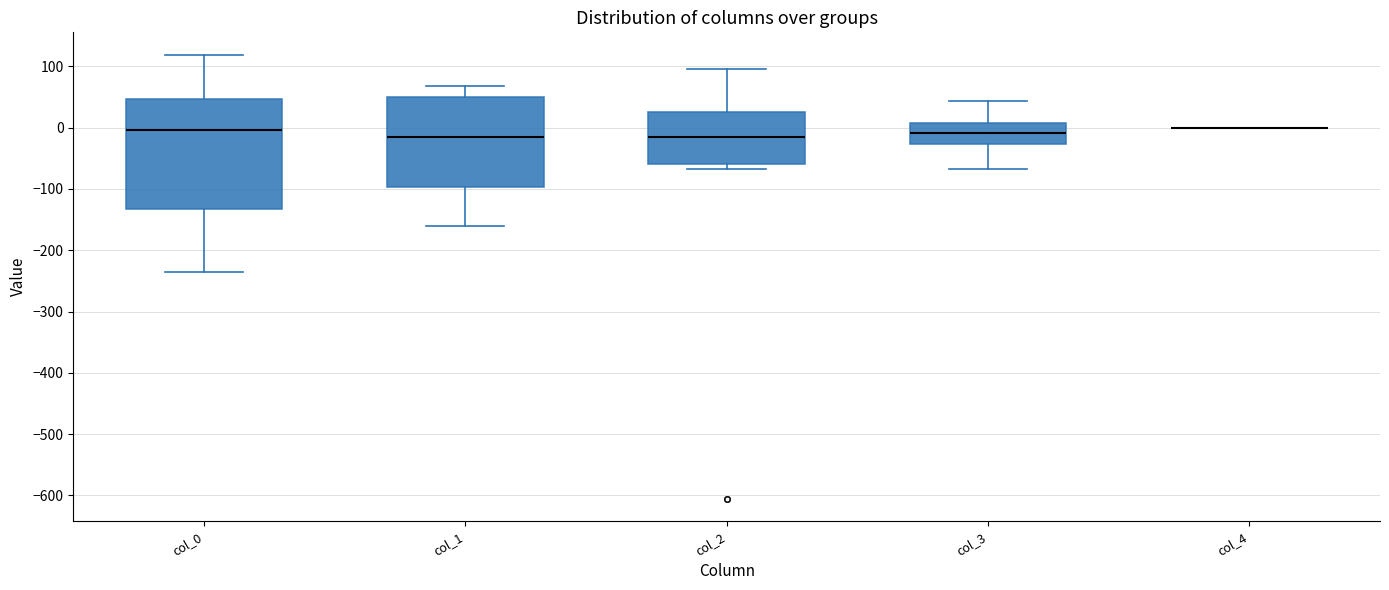

Reading left to right, read every box against the y-axis: the position of its median line, the range the box covers, and the ends of its whiskers. The values are not printed on the chart, so give them approximately, as read against the axis.

col_0: median 0, box -130 to 50, whiskers -240 to 120
col_1: median -10, box -100 to 50, whiskers -160 to 70
col_2: median -10, box -60 to 30, whiskers -70 to 100
col_3: median -10, box -30 to 10, whiskers -70 to 40
col_4: box collapsed to a line at 0, whiskers 0 to 0